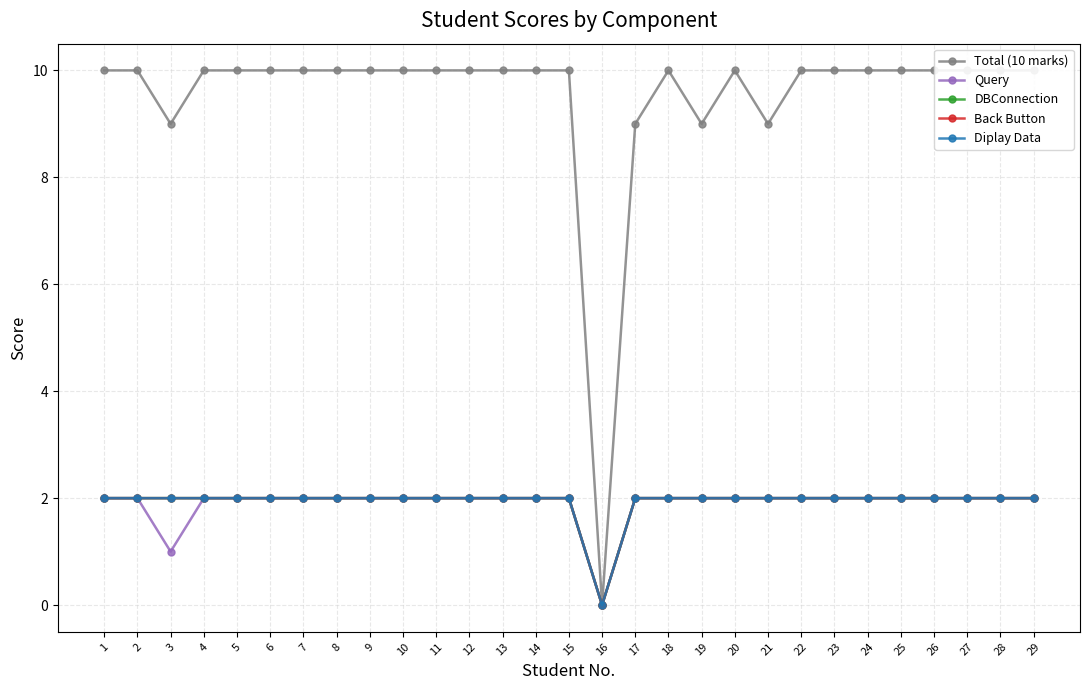

At which label is Back Button closest to 1?

1